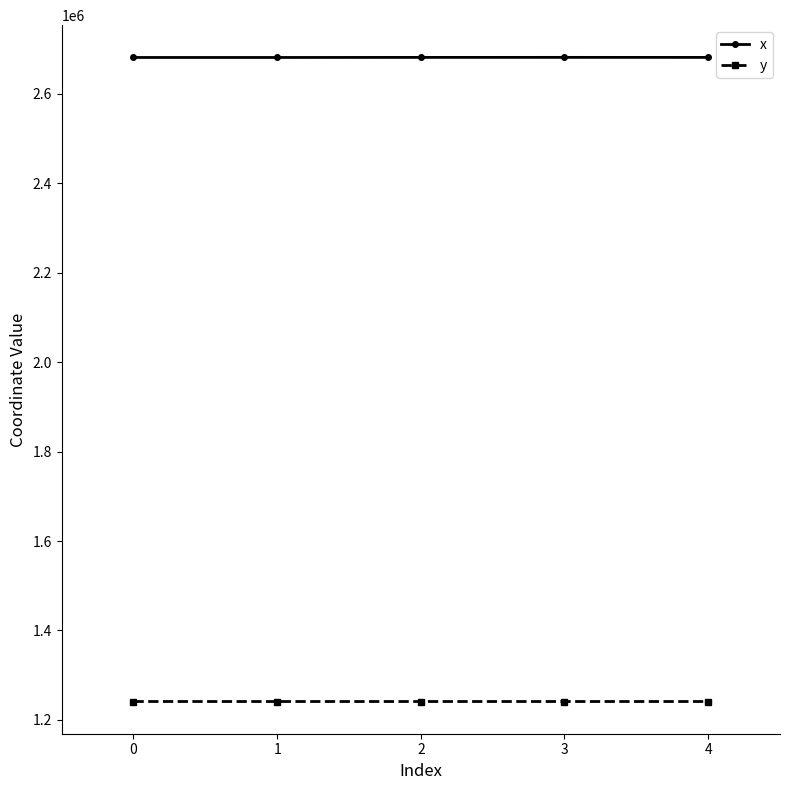

True or false: y has a value of 495613.9 at 2.

False